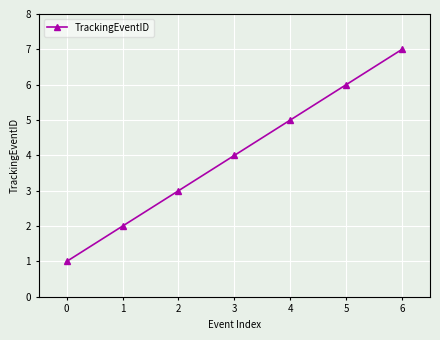

Is it true that the value at 3 is 4?

True